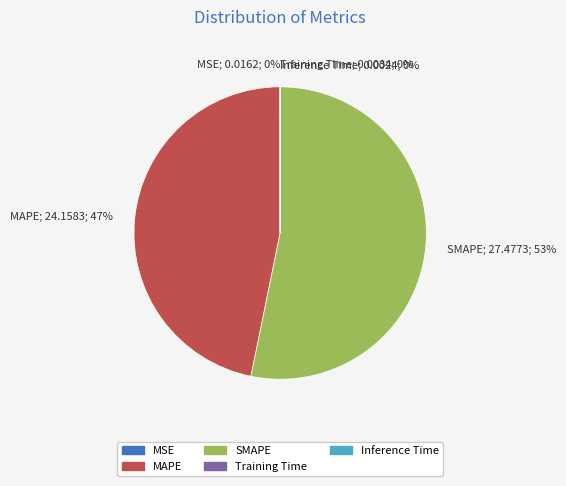

True or false: SMAPE accounts for 53% of the total.

True